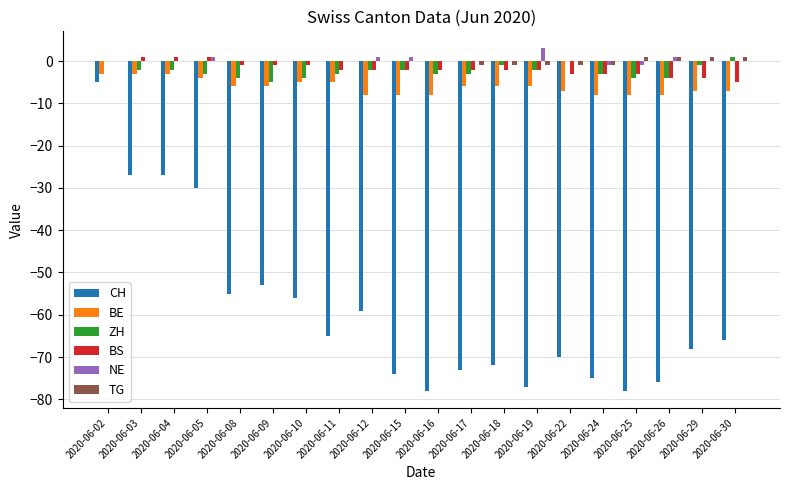

What is the total value across all series at 2020-06-10?

-66